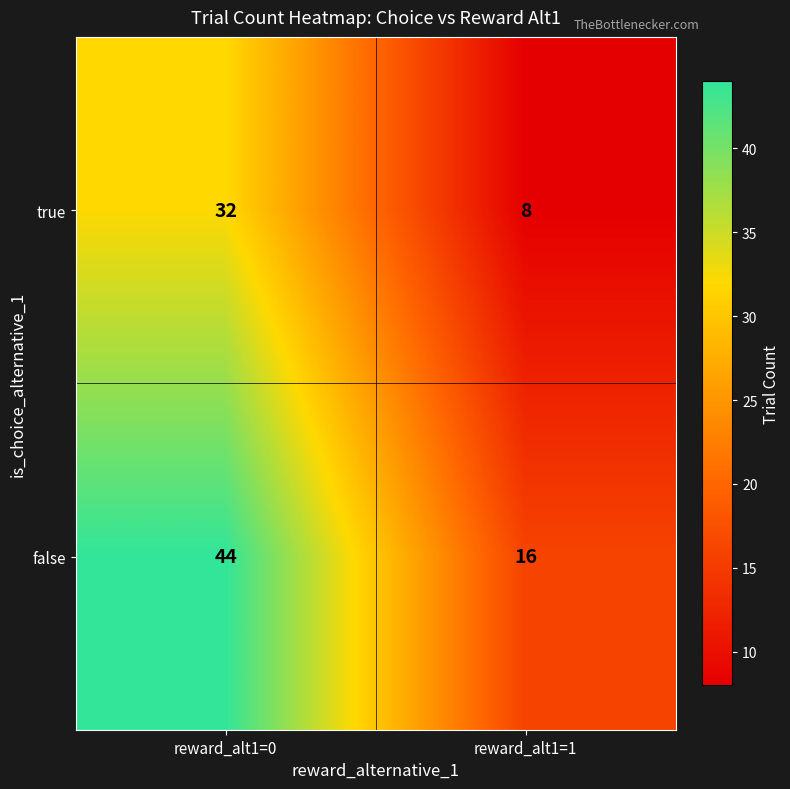

What is the sum of the false values at reward_alt1=1 and reward_alt1=0?

60